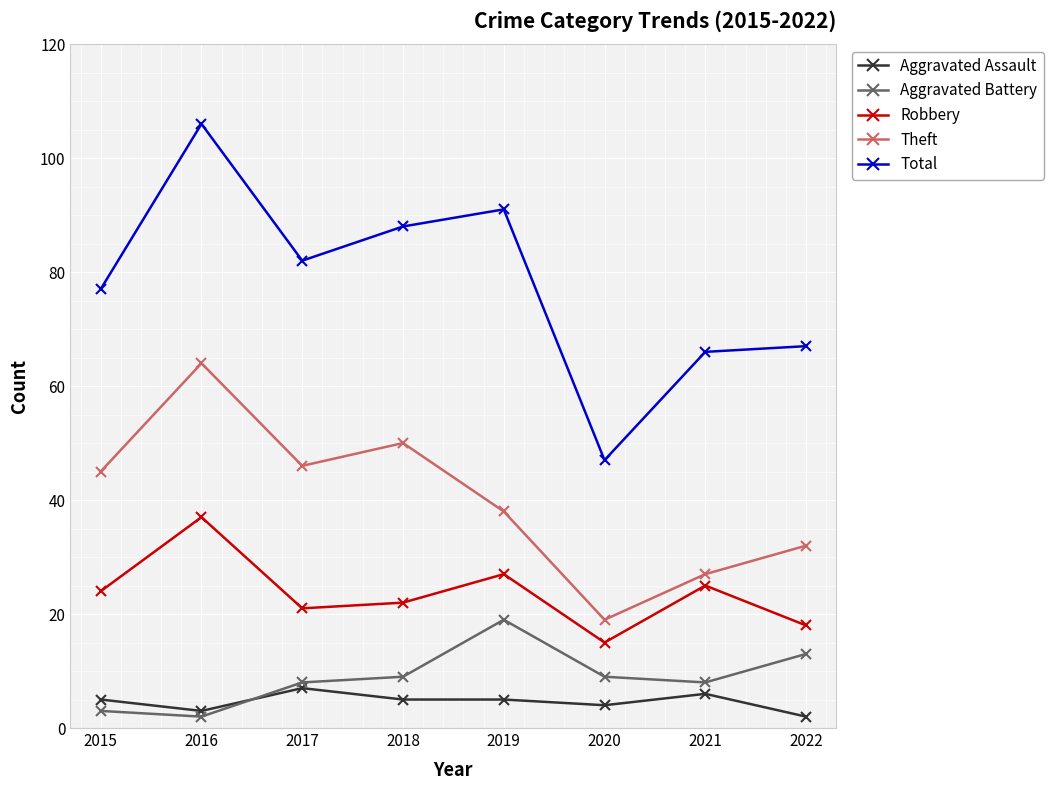

What is the value of the Aggravated Battery point at the 6th from the left?

9